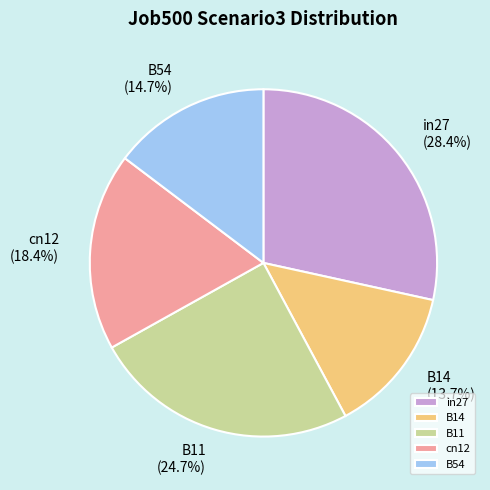

To the nearest percent, what is the difference between the largest and smallest slice percentages?

15%